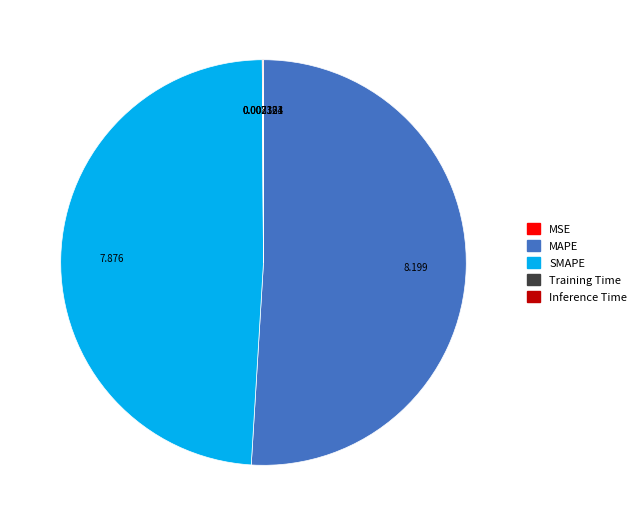

Which category has the biggest portion of the pie?

MAPE